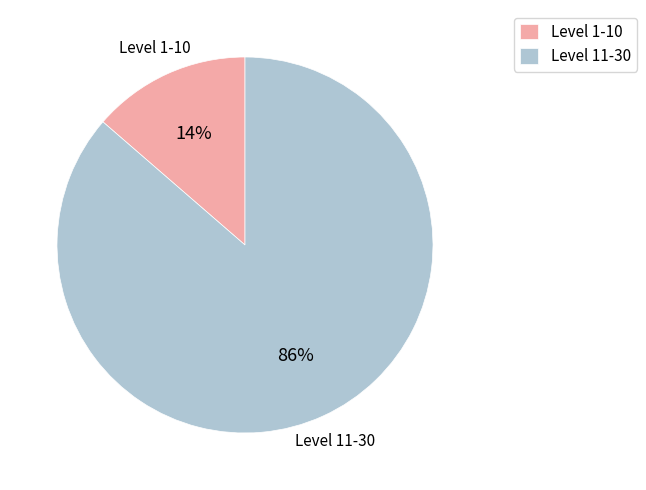

Which has a higher value, Level 11-30 or Level 1-10?

Level 11-30